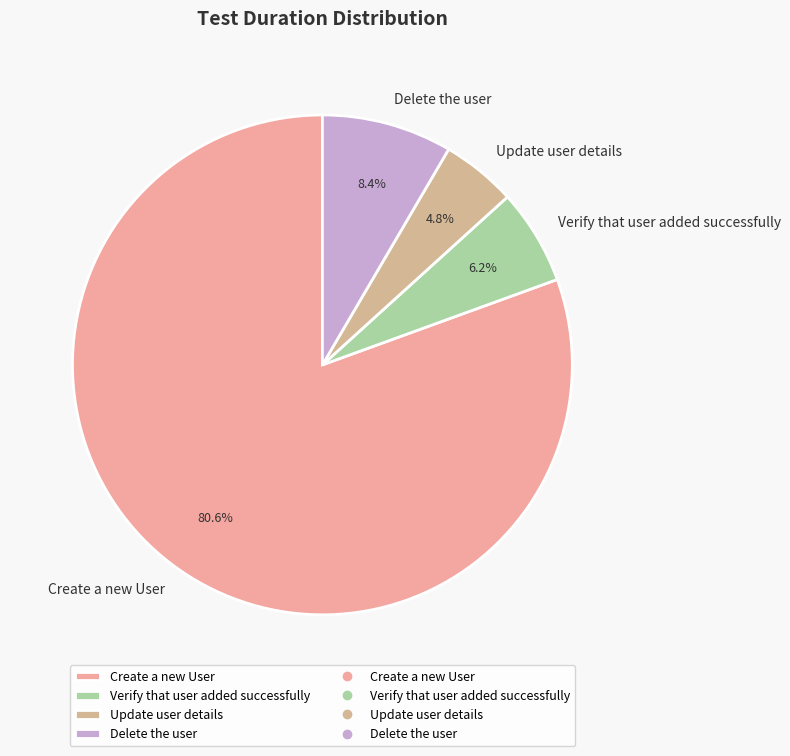

Is Delete the user the majority of the pie?

No